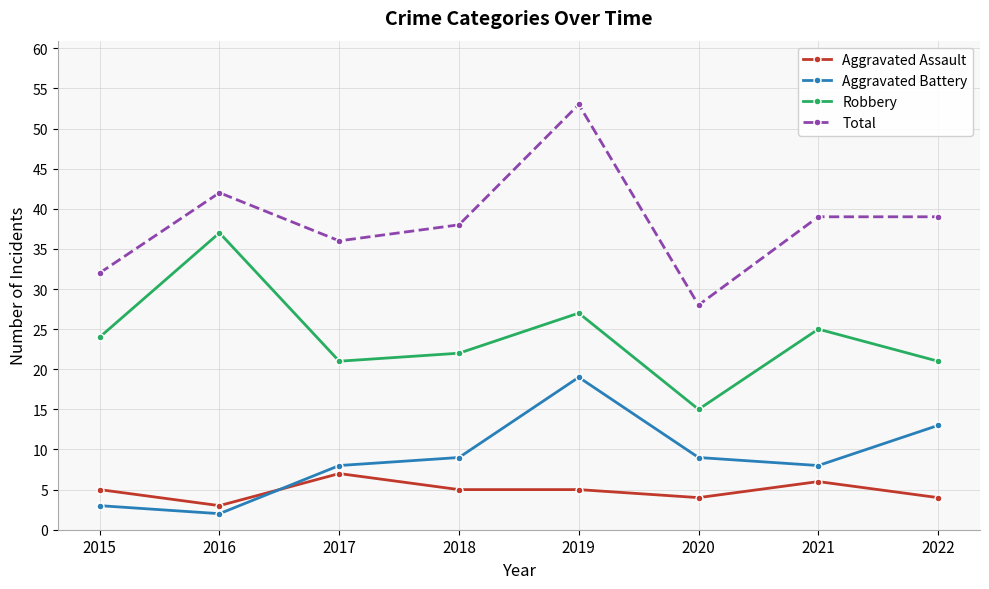

What is the minimum value shown in the chart?

2